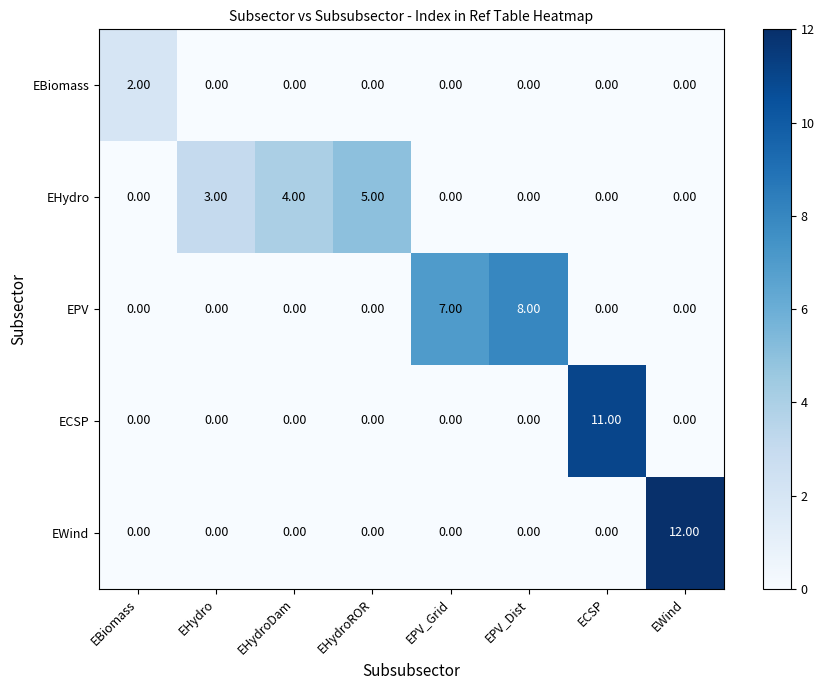

What is the difference between the maximum and second lowest values in the EPV series?

8